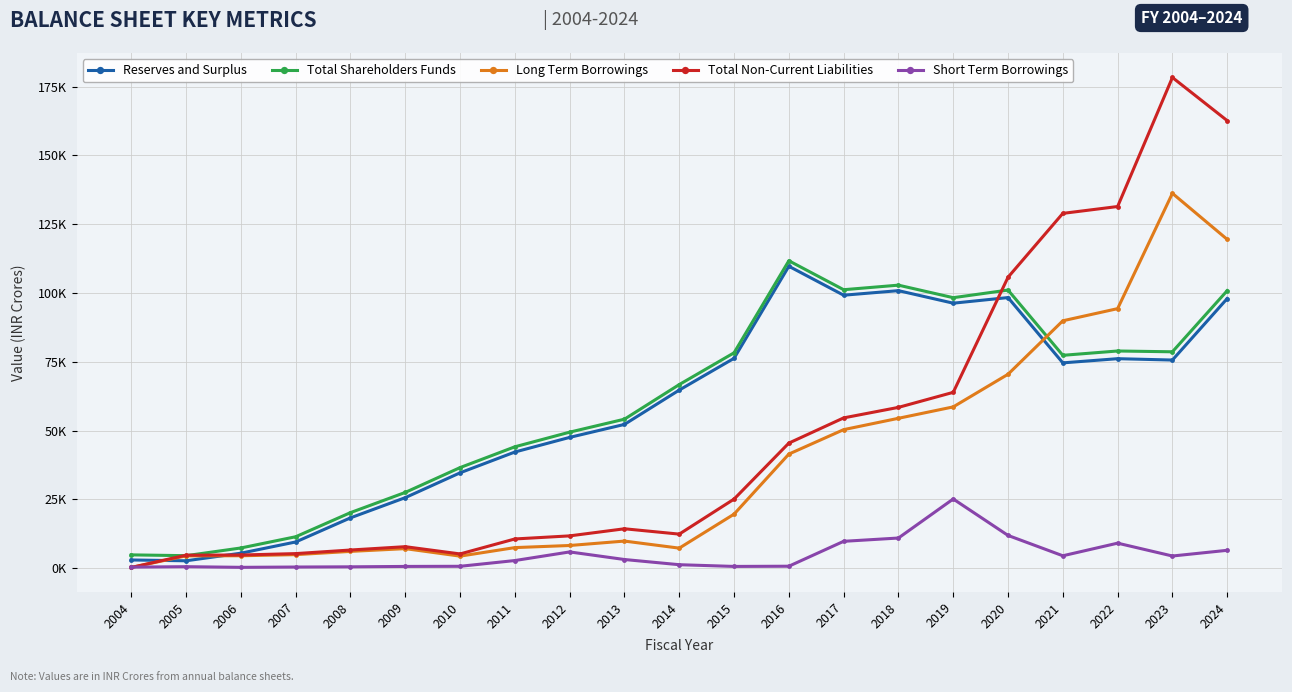

What are all the series names shown in the legend?

Reserves and Surplus, Total Shareholders Funds, Long Term Borrowings, Total Non-Current Liabilities, Short Term Borrowings